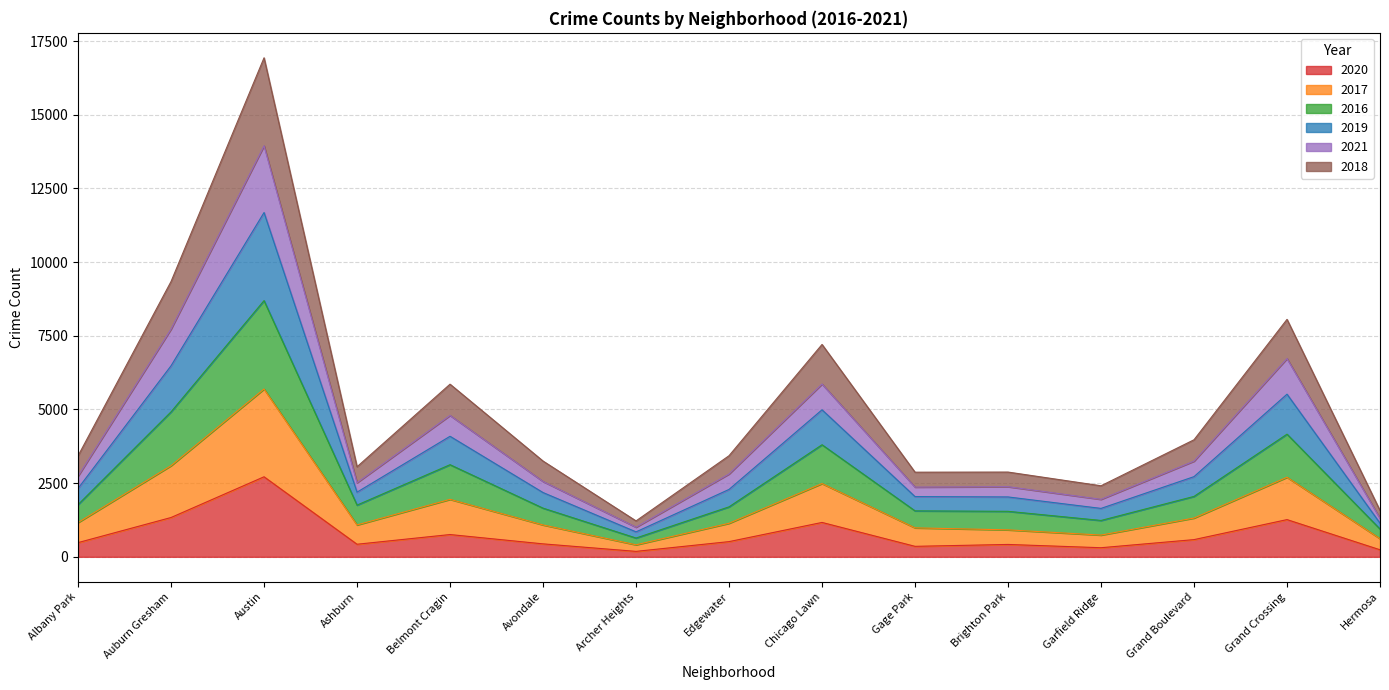

What are all the series names shown in the legend?

2020, 2017, 2016, 2019, 2021, 2018